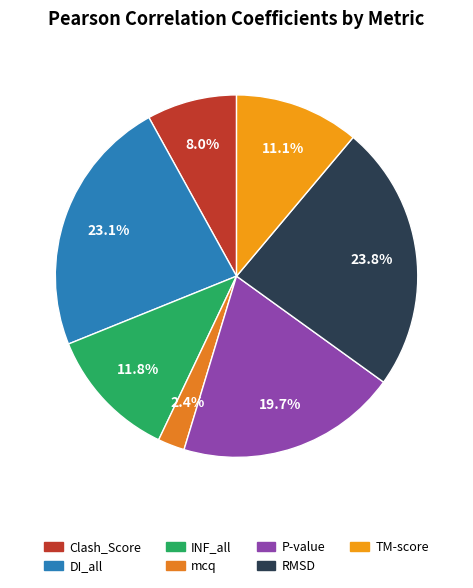

To the nearest percent, what is the average slice percentage?

14%